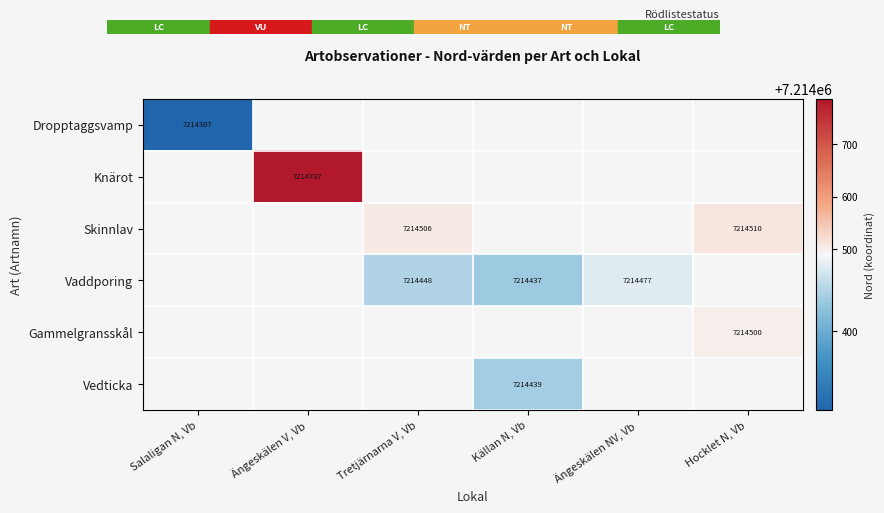

Is the value of Skinnlav at Hocklet N, Vb greater than the value of Vaddporing at Tretjärnarna V, Vb?

Yes